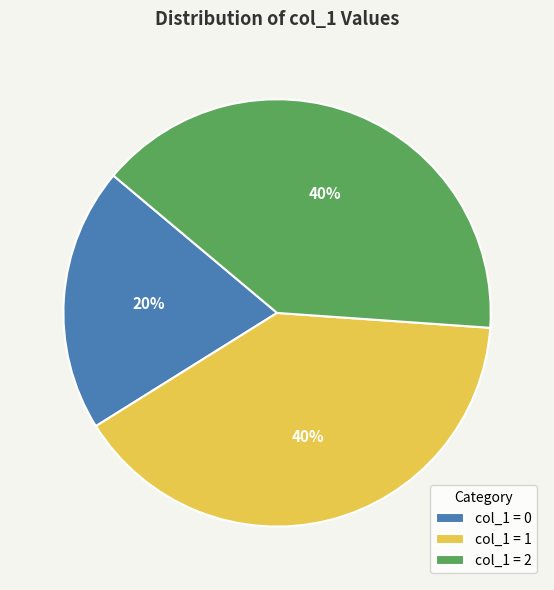

What is the smallest slice in the pie chart?

col_1 = 0